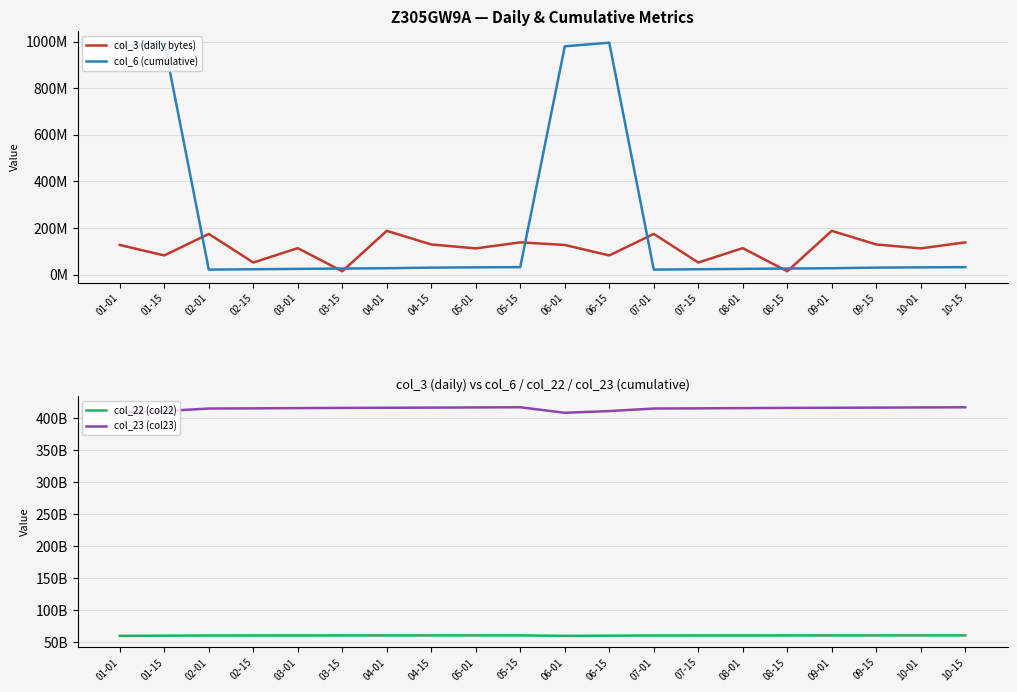

Reading left to right, what are all the values shown in this chart?

col_3 (daily bytes): 01-01=127261104	01-15=82419696	02-01=174729304	02-15=51953976	03-01=113658960	03-15=14441896	04-01=187897536	04-15=129454120	05-01=112561992	05-15=138492168	06-01=127261104	06-15=82419696	07-01=174729304	07-15=51953976	08-01=113658960	08-15=14441896	09-01=187897536	09-15=129454120	10-01=112561992	10-15=138492168
col_6 (cumulative): 01-01=979757415	01-15=995261425	02-01=21594668	02-15=23077104	03-01=24694189	03-15=26150543	04-01=27424844	04-15=30046897	05-01=31243988	05-15=32192539	06-01=979757415	06-15=995261425	07-01=21594668	07-15=23077104	08-01=24694189	08-15=26150543	09-01=27424844	09-15=30046897	10-01=31243988	10-15=32192539
col_22 (col22): 01-01=59699961048	01-15=59950633952	02-01=60250560448	02-15=60272048288	03-01=60286927480	03-15=60301059544	04-01=60317526744	04-15=60337514296	05-01=60359803840	05-15=60379330504	06-01=59699961048	06-15=59950633952	07-01=60250560448	07-15=60272048288	08-01=60286927480	08-15=60301059544	09-01=60317526744	09-15=60337514296	10-01=60359803840	10-15=60379330504
col_23 (col23): 01-01=408439955791	01-15=411135011226	02-01=415104459091	02-15=415409463252	03-01=415768720520	03-15=416073428551	04-01=416296320568	04-15=416505261705	05-01=416840935821	05-15=417090583809	06-01=408439955791	06-15=411135011226	07-01=415104459091	07-15=415409463252	08-01=415768720520	08-15=416073428551	09-01=416296320568	09-15=416505261705	10-01=416840935821	10-15=417090583809